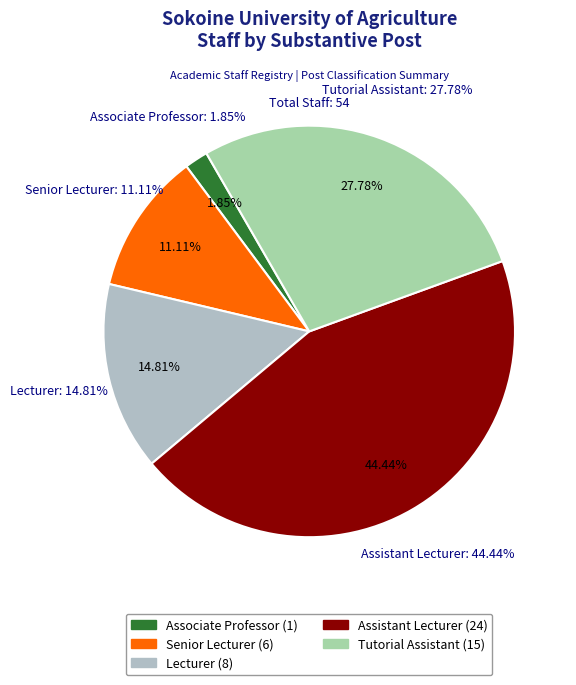

Which has a higher value, Associate Professor or Senior Lecturer?

Senior Lecturer